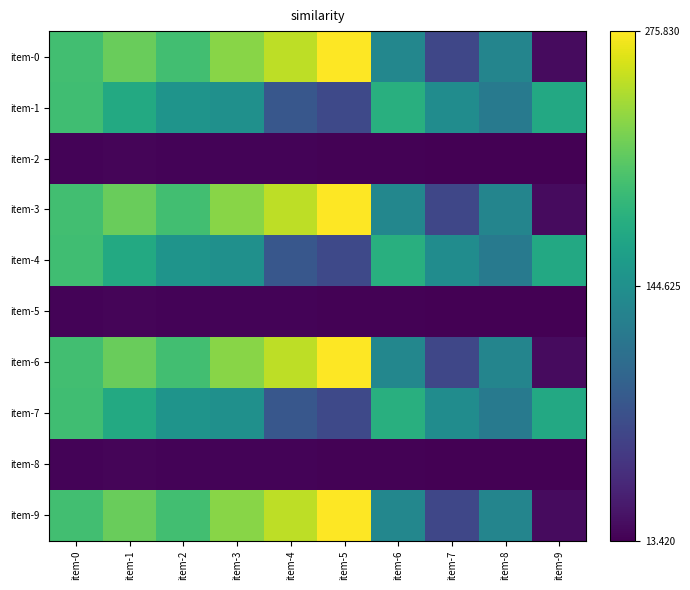

What is the minimum value shown in the chart?

13.4